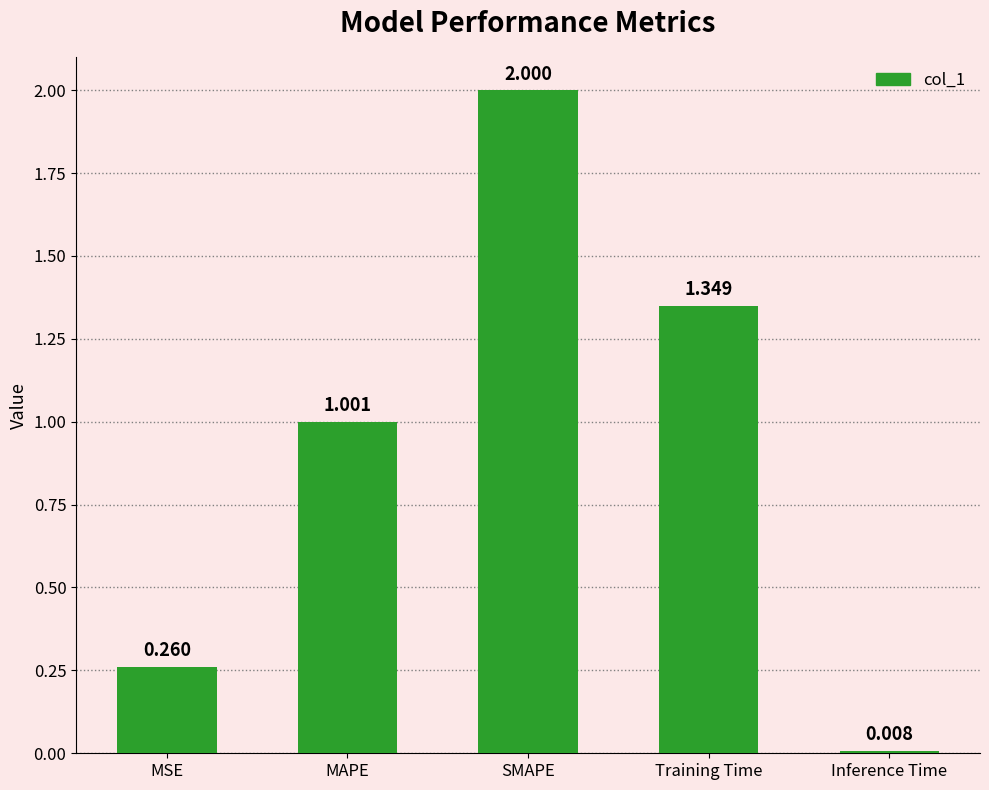

Count the number of values greater than 1.

3